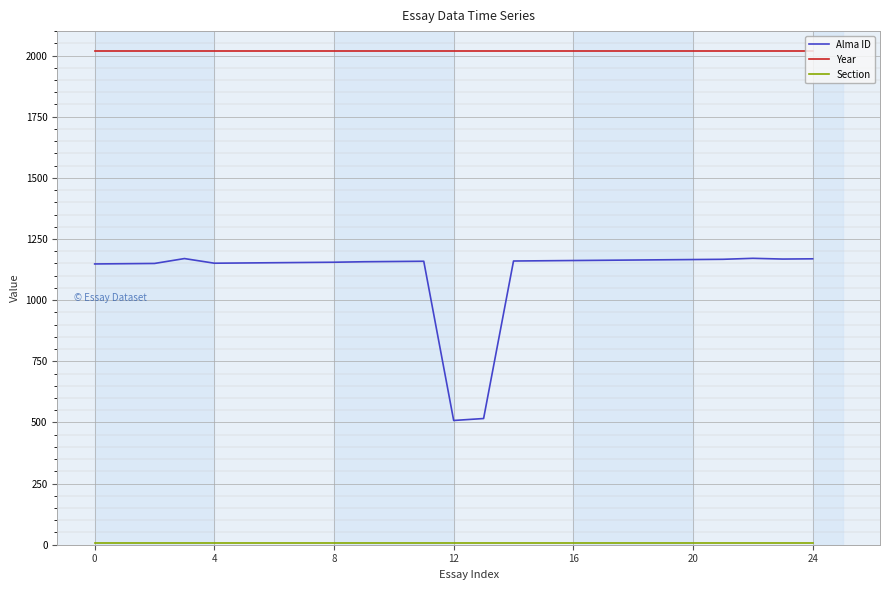

True or false: Alma ID and Year intersect in this chart.

False